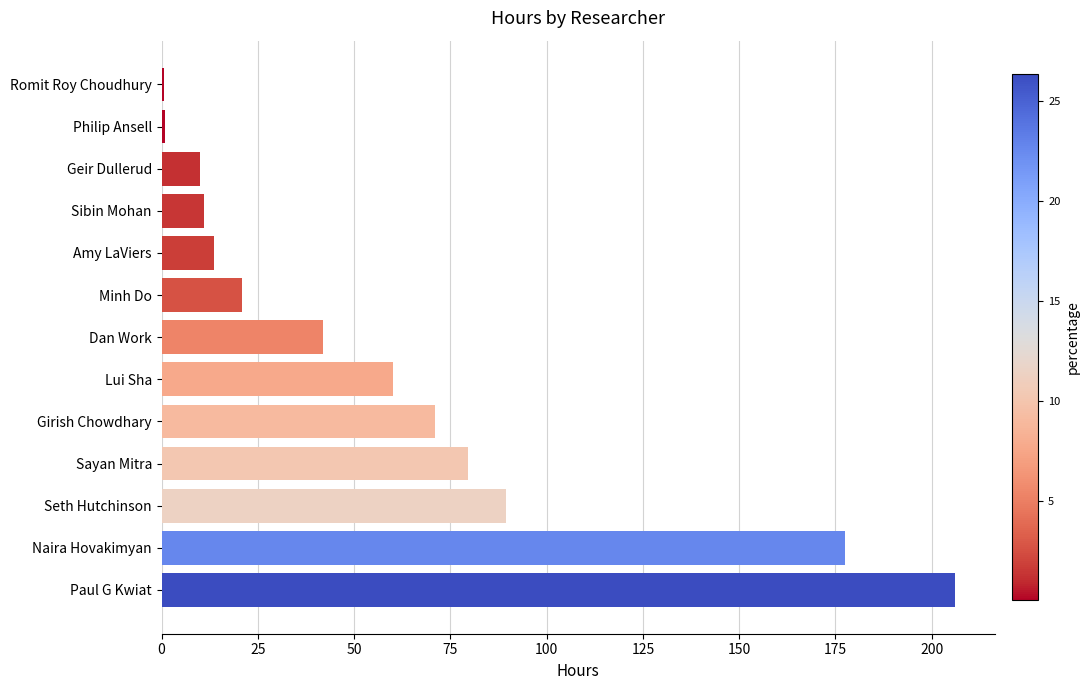

Are the bars horizontal?

Yes